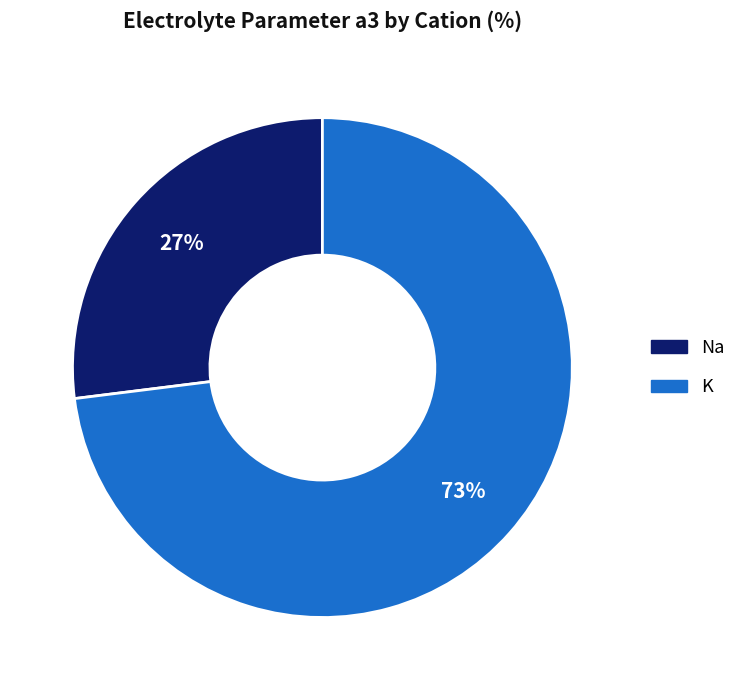

To the nearest percent, what is the average slice percentage?

50%